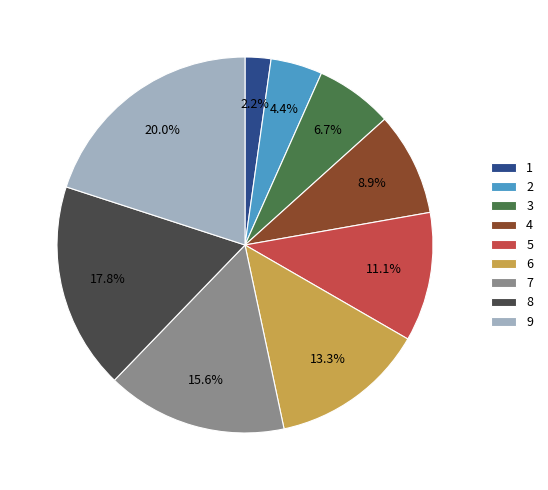

Which category has the biggest portion of the pie?

9